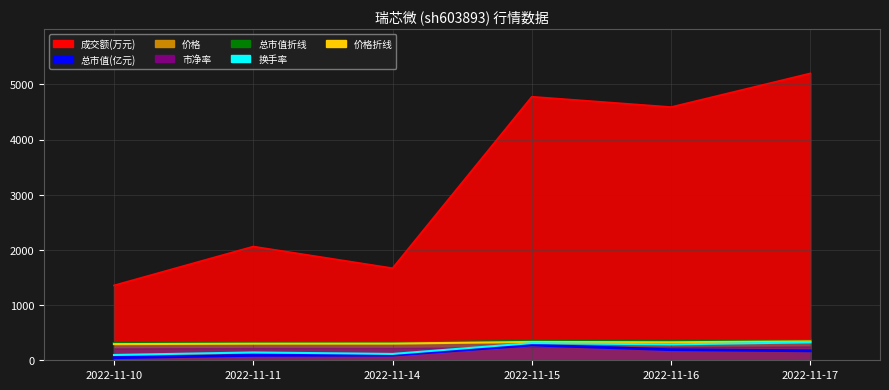

Rank the categories by 价格_line value from highest to lowest.

2022-11-17, 2022-11-15, 2022-11-16, 2022-11-14, 2022-11-11, 2022-11-10